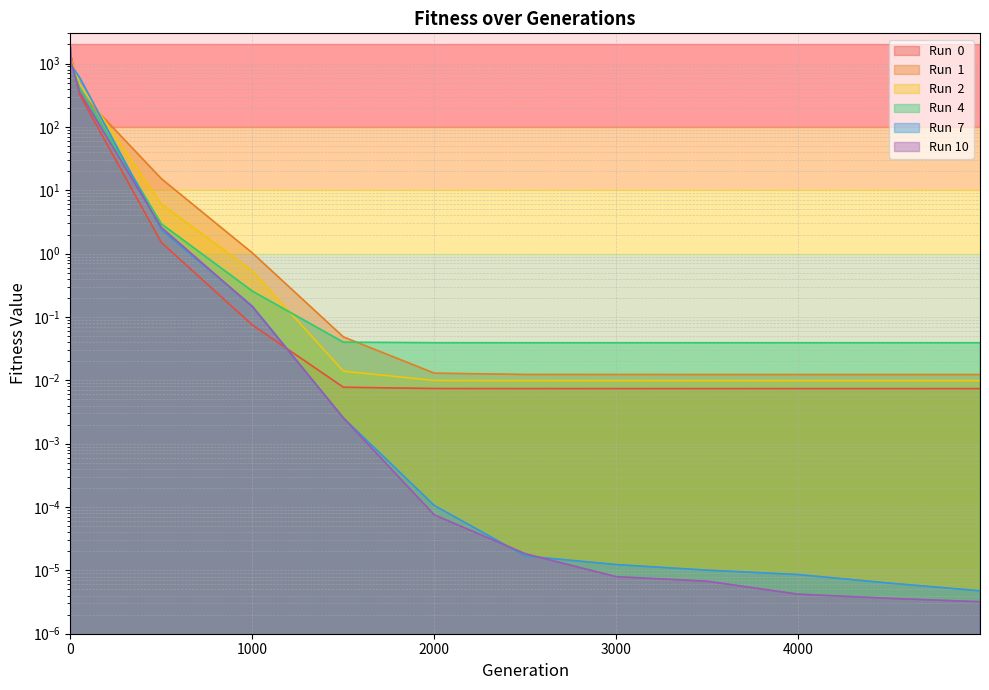

After their last crossing, which series has the higher values: Run 10 or Run  0?

Run  0